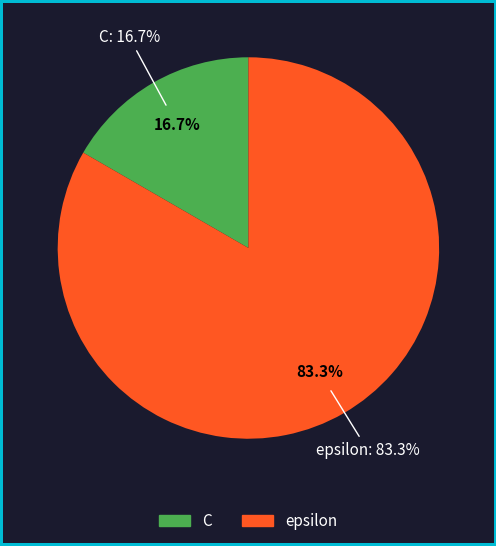

To the nearest percent, what is the combined percentage of C and epsilon?

100%